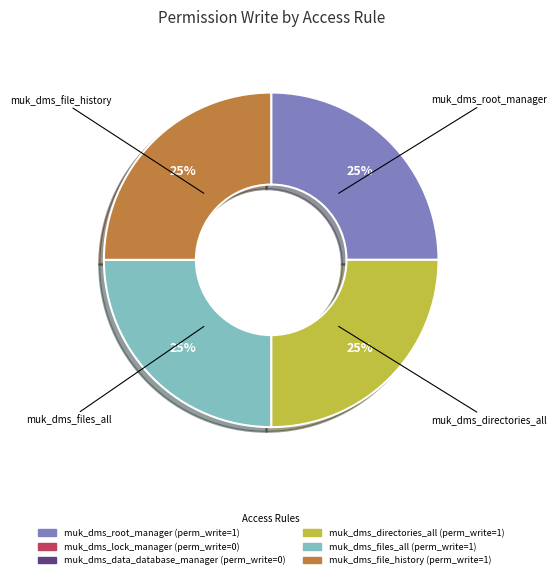

To the nearest percent, what is the average slice percentage?

25%